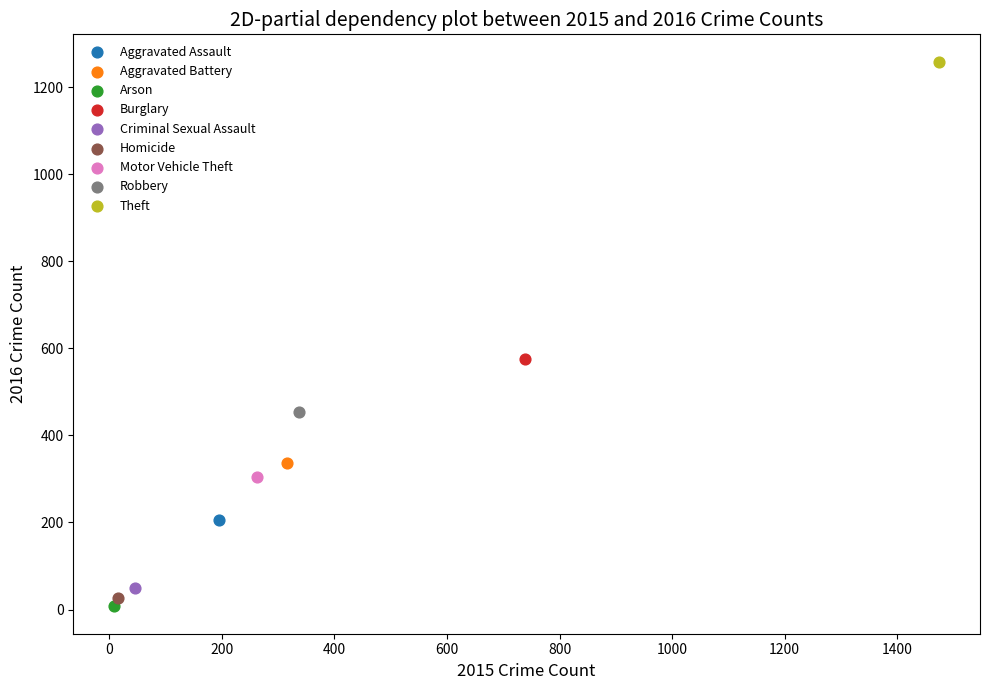

Which series reaches the minimum Y coordinate?

Arson